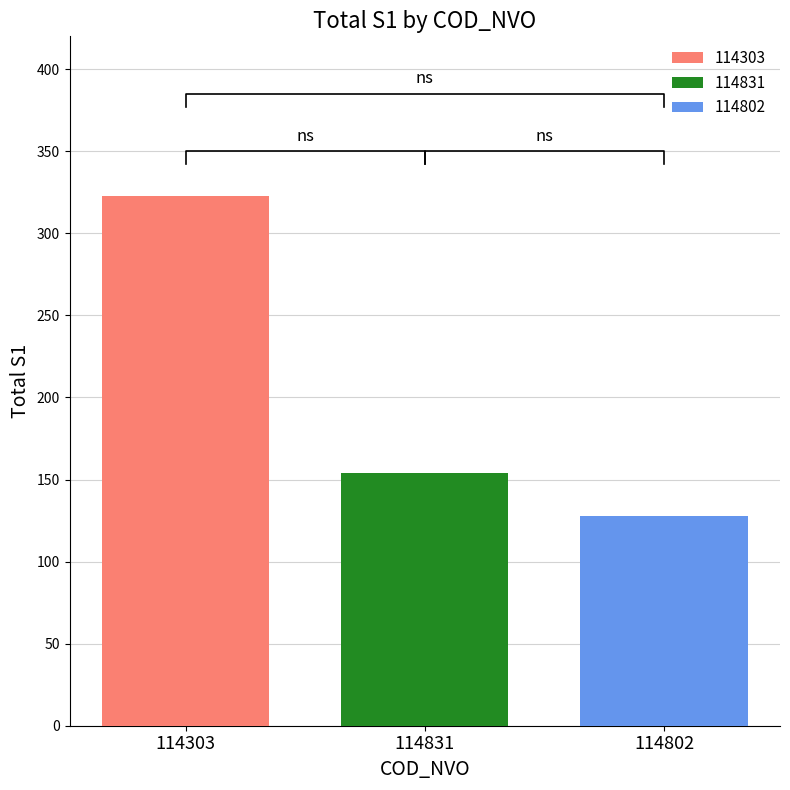

Is it true that 114303 equals 323 at 114831?

True